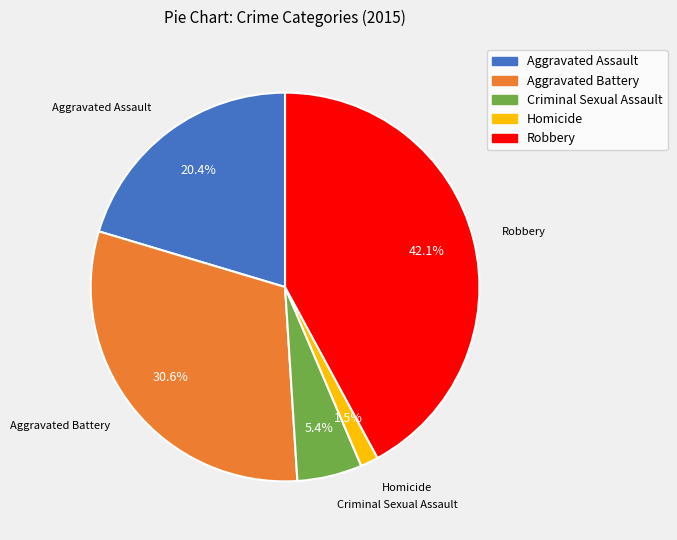

Combined, do Homicide and Robbery account for over 50%?

No